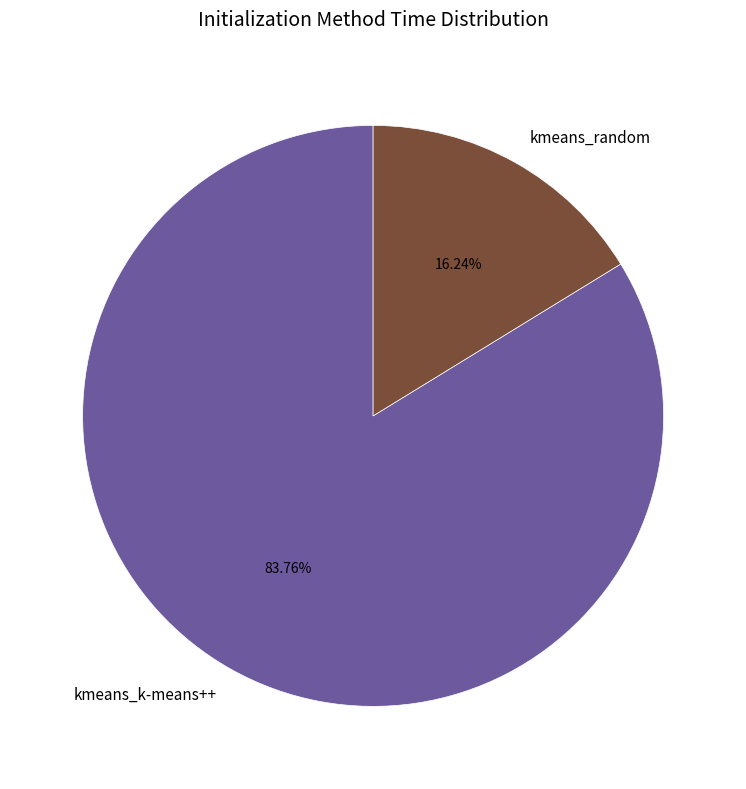

Count the number of slices in the pie.

2